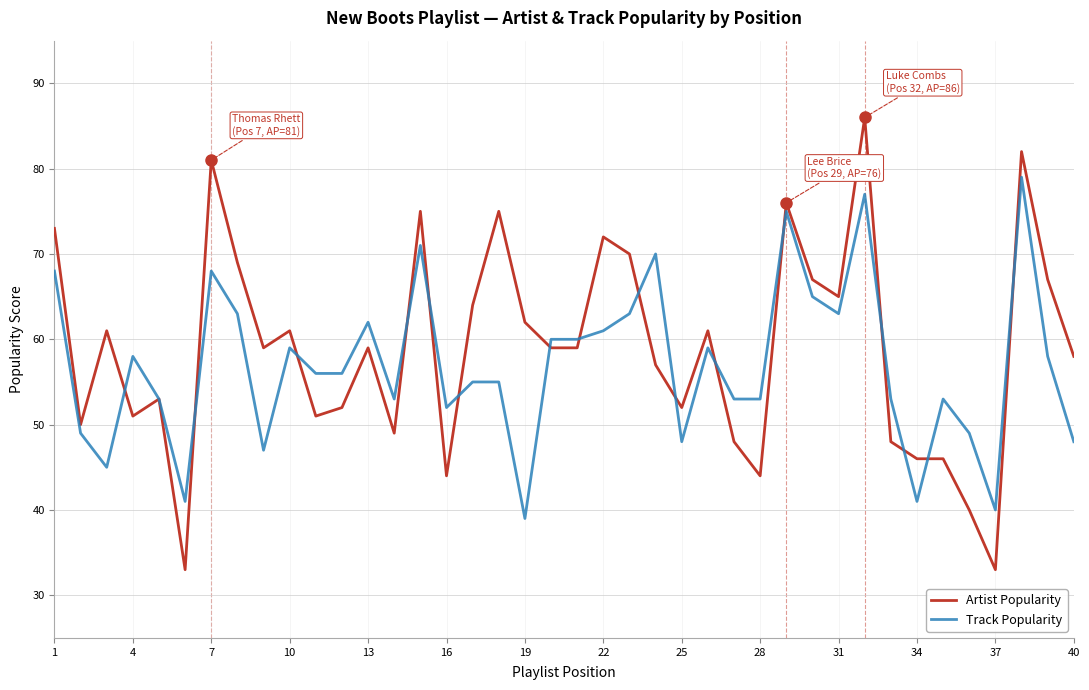

What is the maximum value for Track Popularity?

79